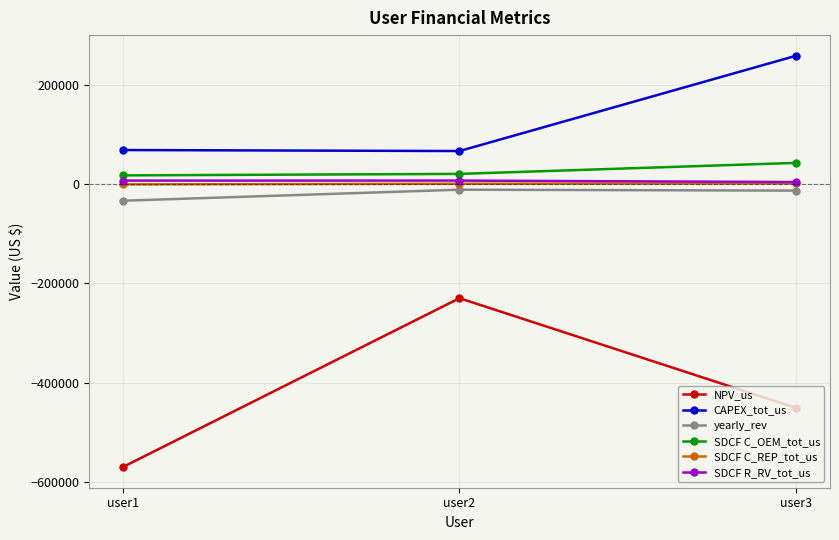

The value of NPV_us at user1 is -235019.7. True or false?

False